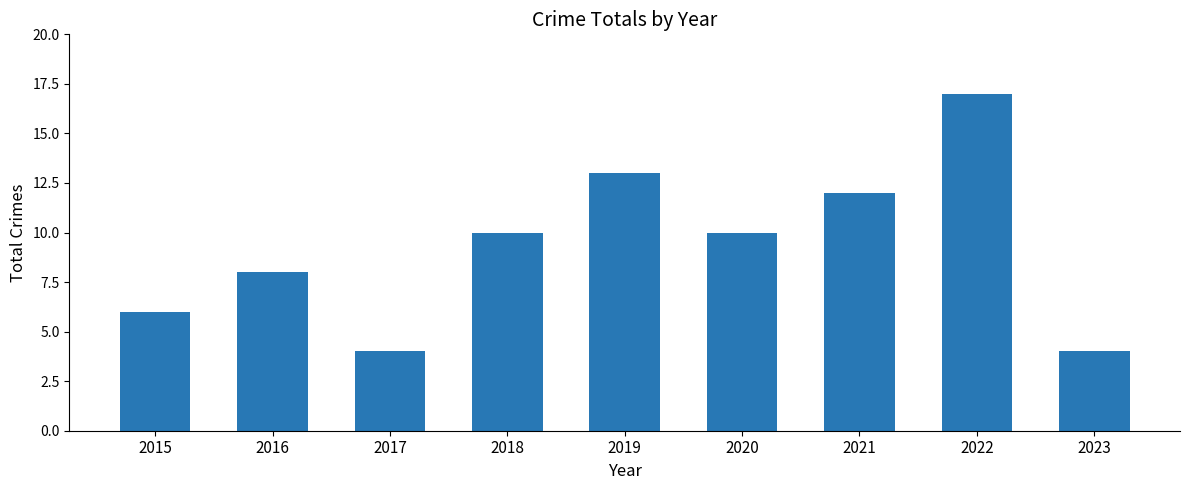

The chart shows a value of 15 at 2020. True or false?

False